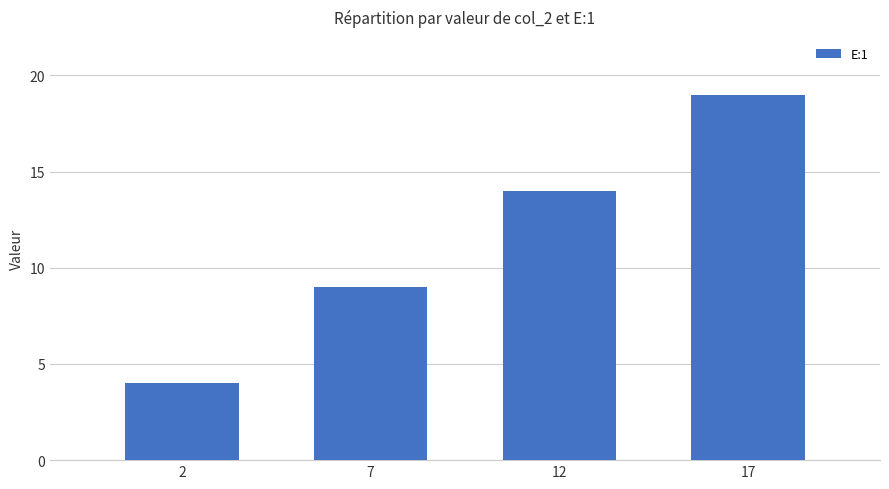

Is it true that the value at 2 is 7?

False